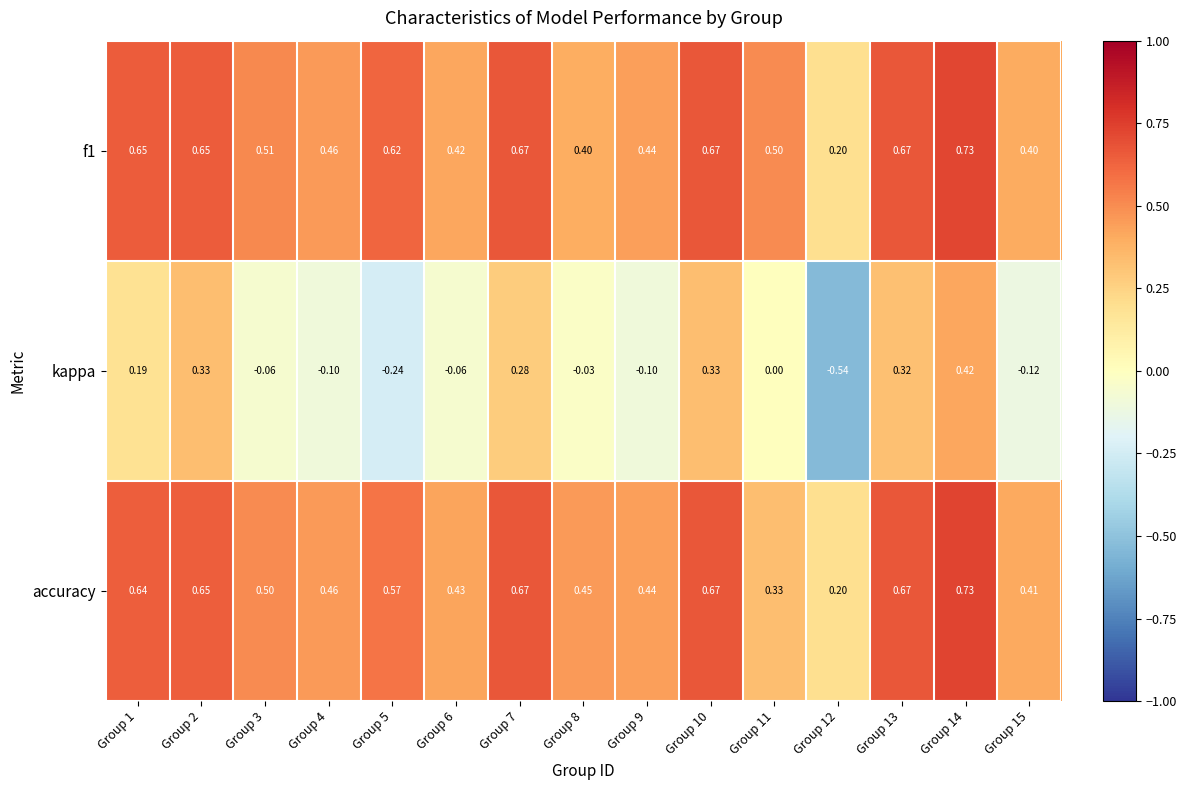

Which series has the widest spread of values?

kappa